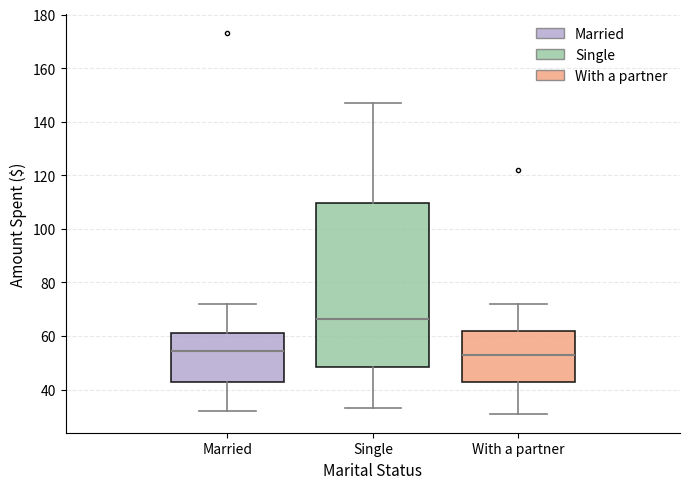

Which box is the tallest, from its lower edge to its upper edge?

Single